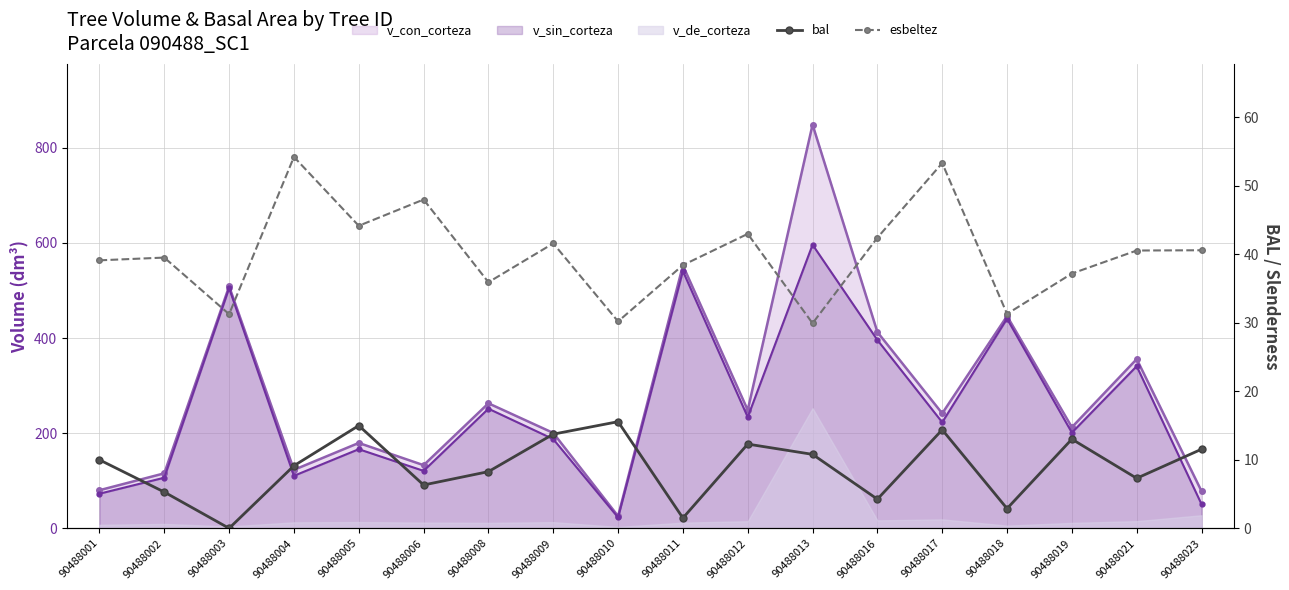

How many lines are shown in the chart?

2